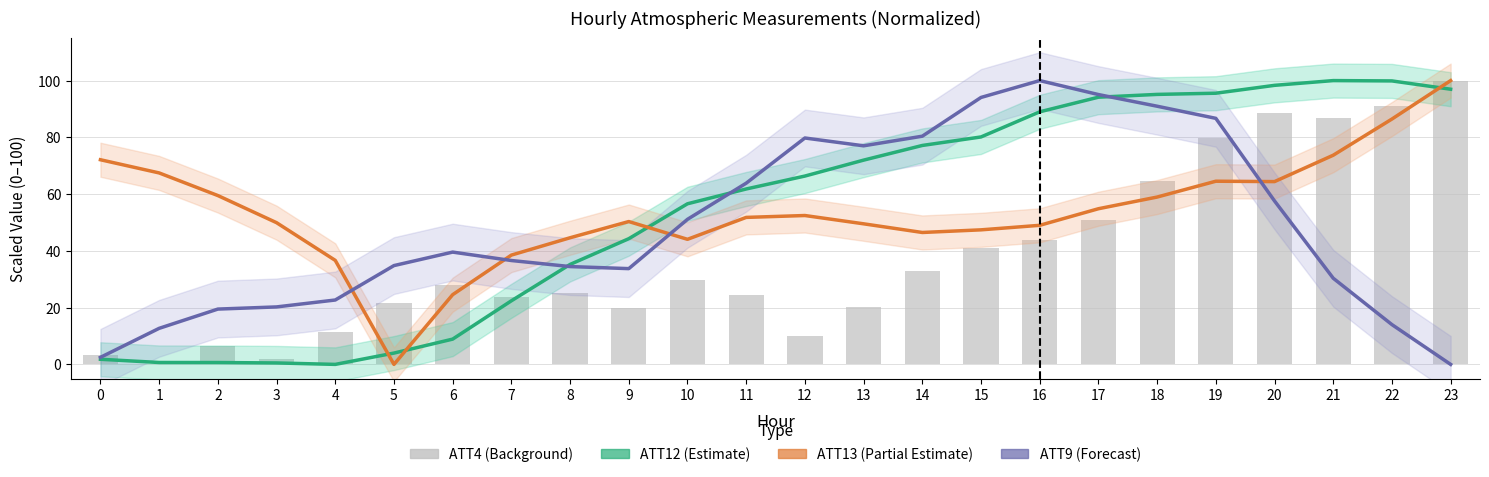

Read the ATT9 (Forecast) value at 2.

19.5